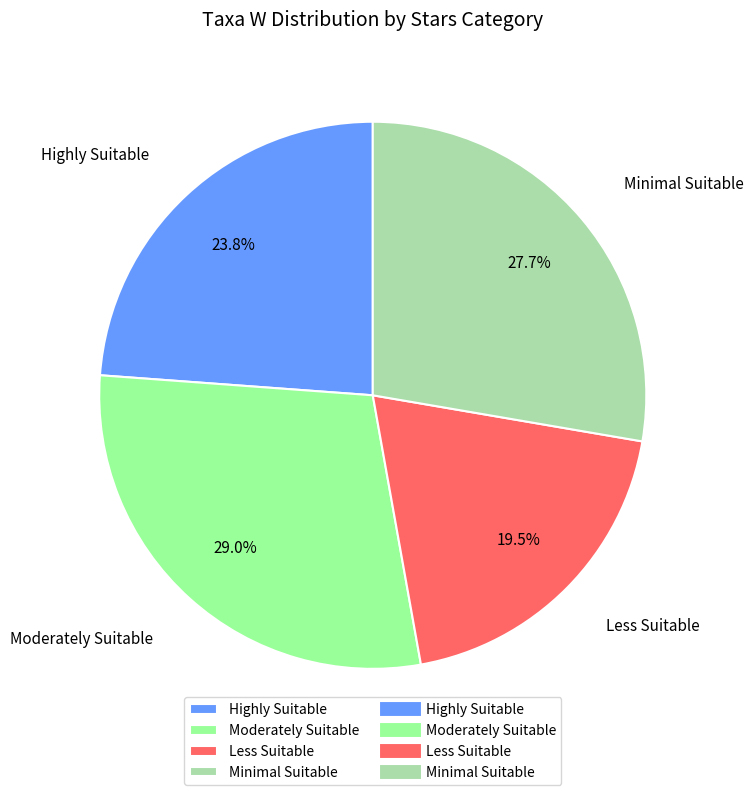

Combined, do Moderately Suitable and Minimal Suitable account for over 50%?

Yes